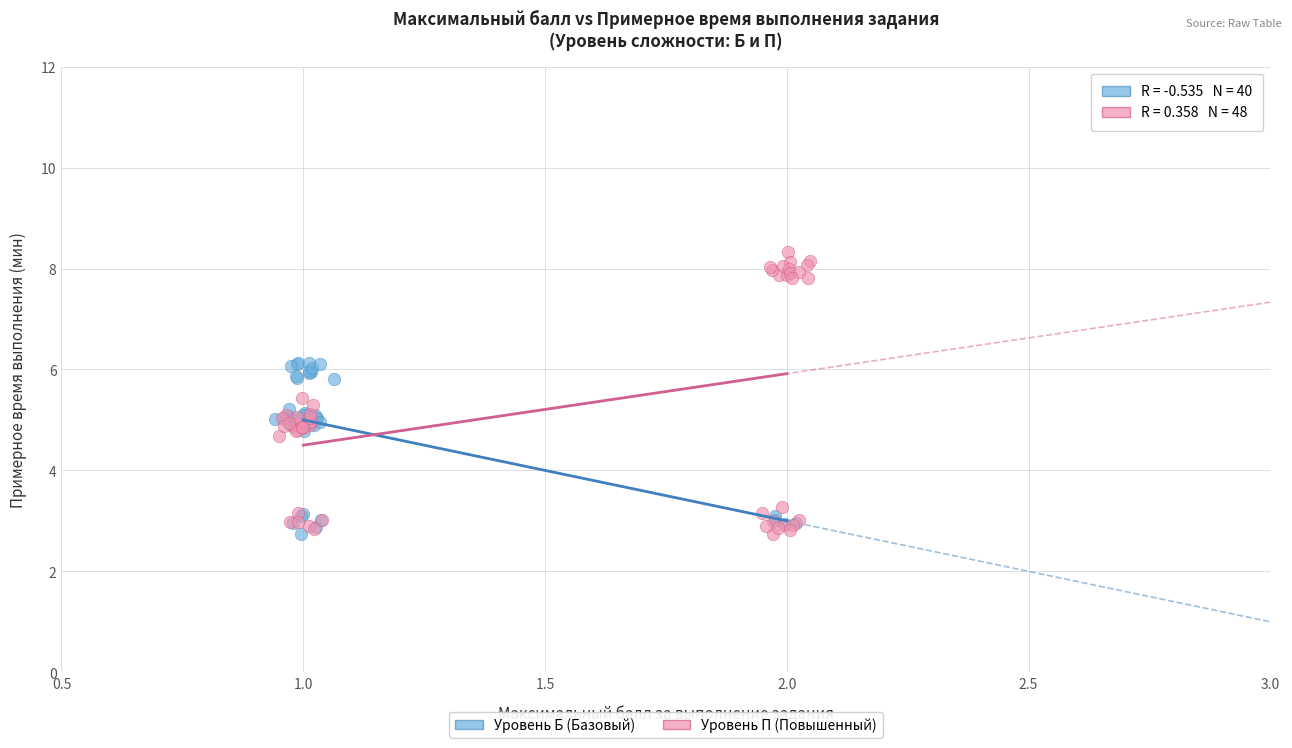

Which series reaches the maximum Y coordinate?

Уровень П (Повышенный)